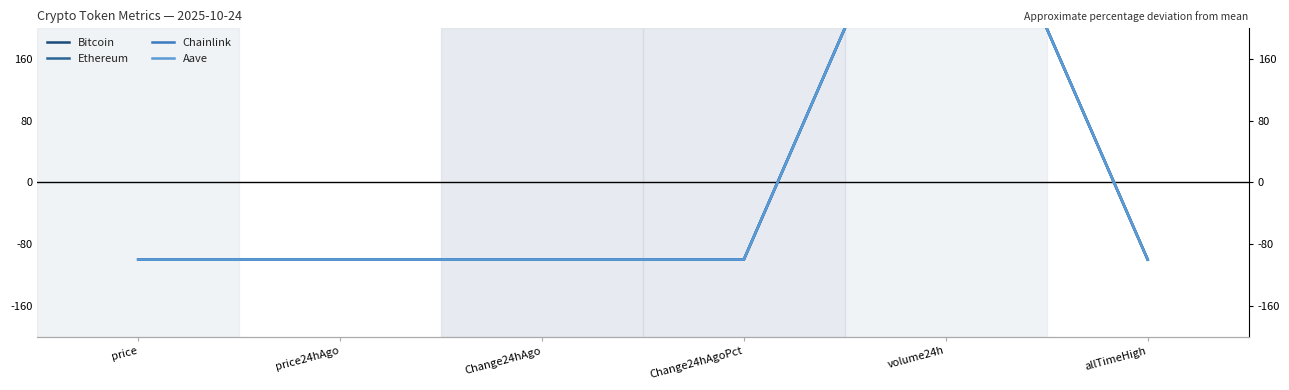

Where is the first local maximum for Chainlink?

volume24h